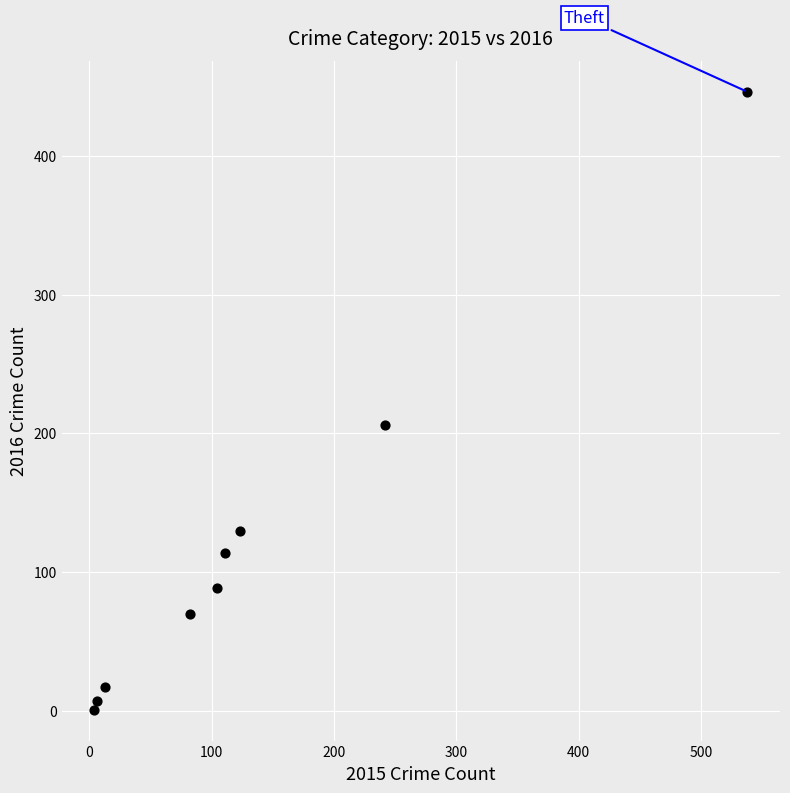

What Y value in the scatter plot is closest to 223?

206